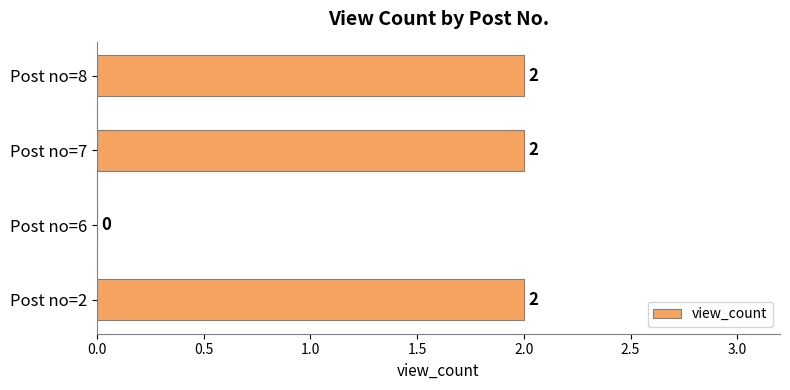

Reading bottom to top, what are all the values shown in this chart?

Post no=2=2	Post no=6=0	Post no=7=2	Post no=8=2